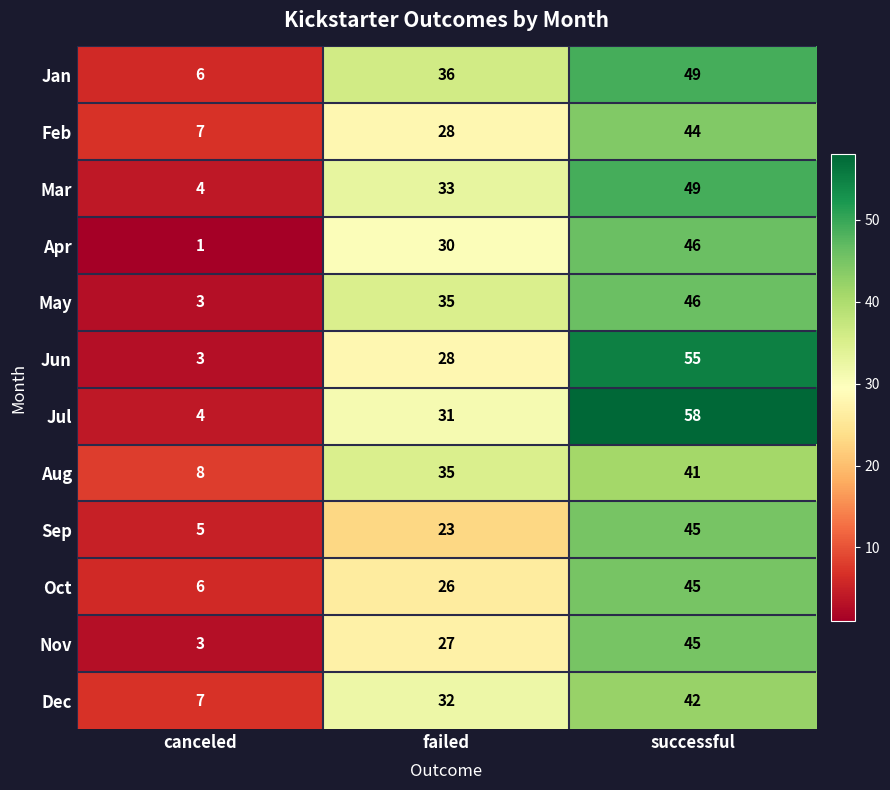

At which label is Feb closest to 25?

failed